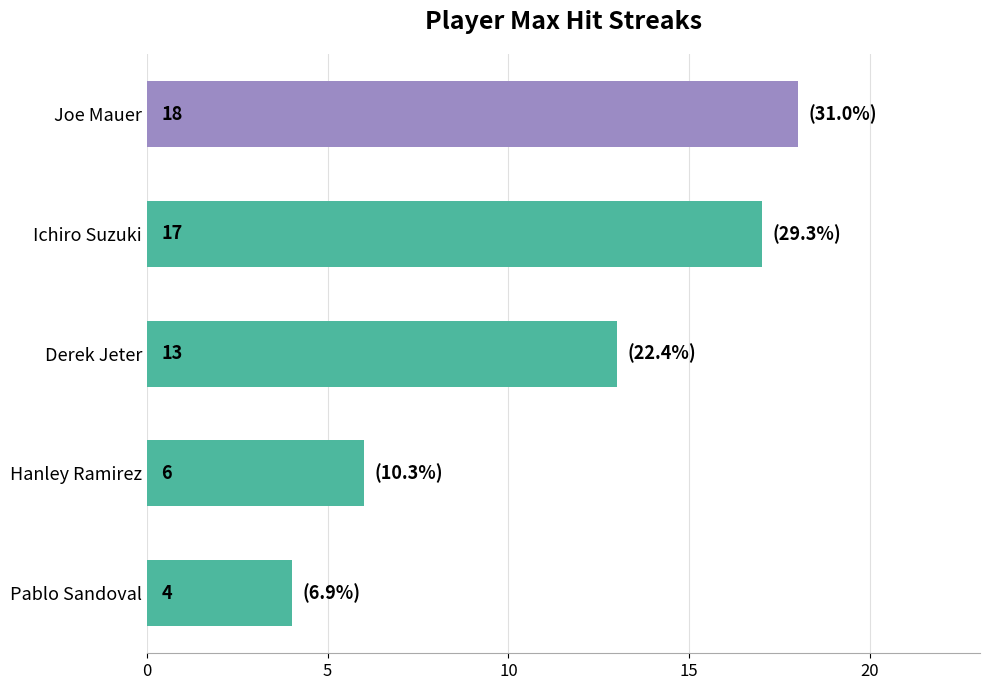

At which category does the chart reach its peak across all series?

Joe Mauer